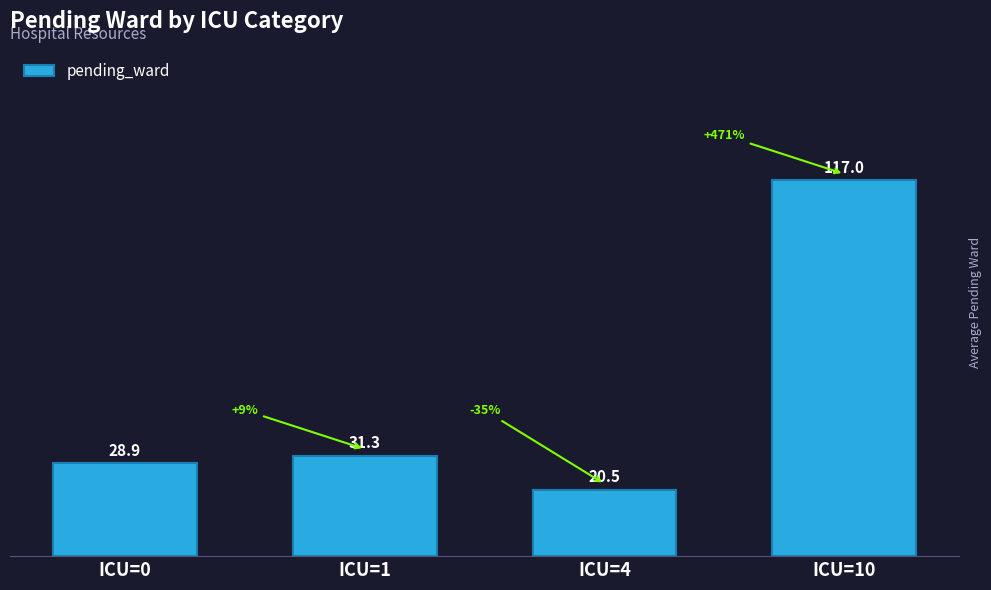

What is the sum of all values?

197.7